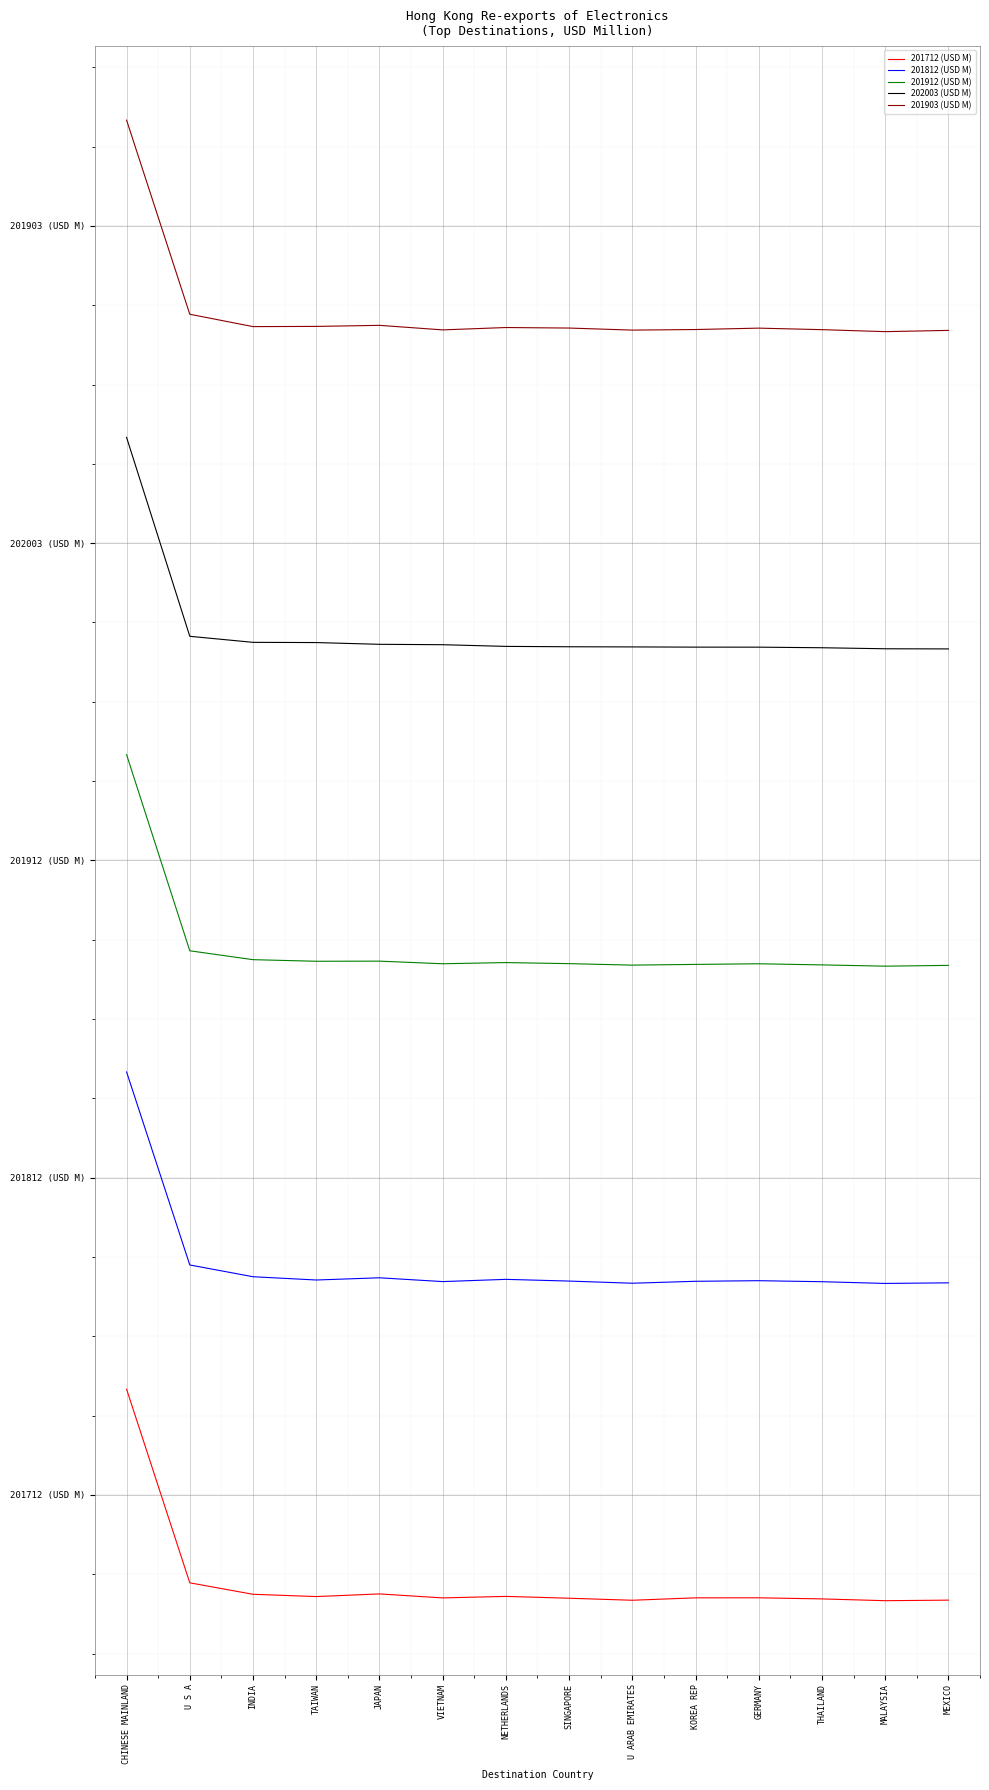

Does the chart have visible grid lines?

Yes